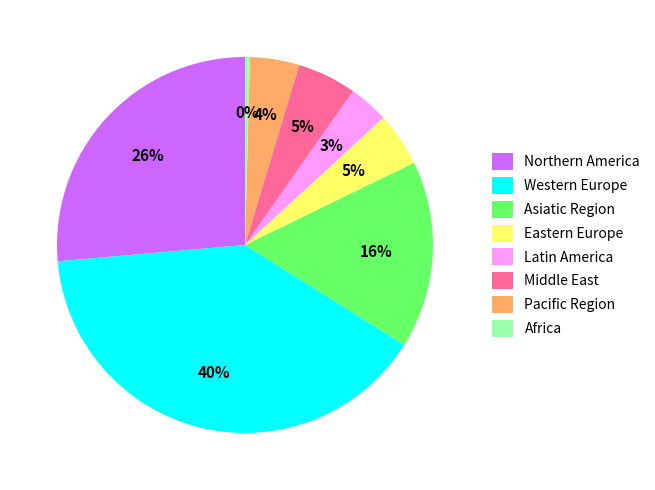

To the nearest percent, what is the combined percentage of Western Europe and Pacific Region?

44%